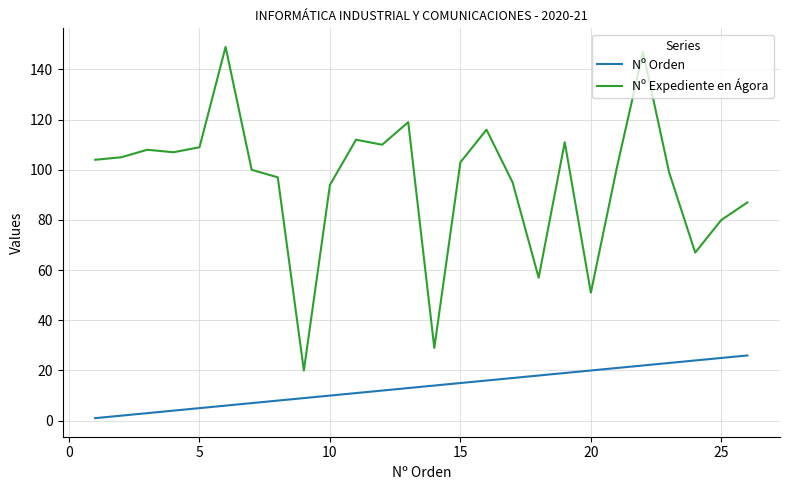

Count the number of data series in this chart.

2